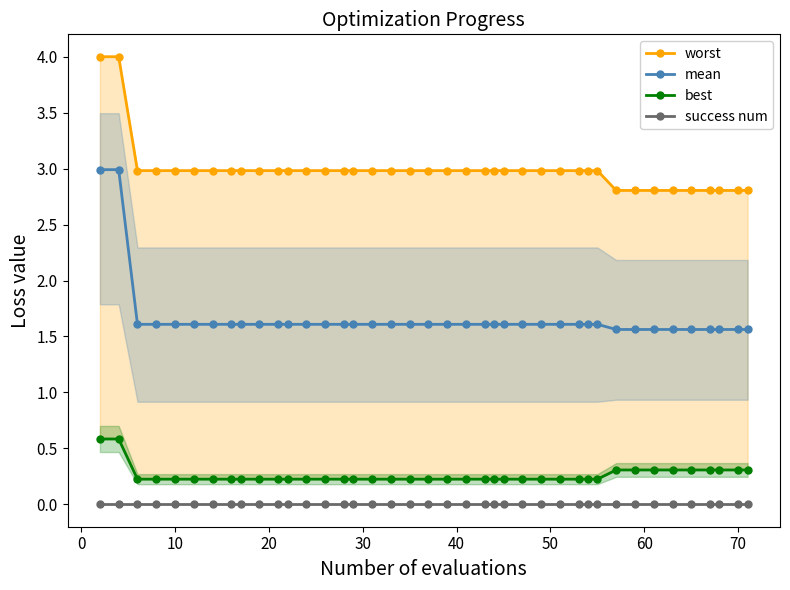

How many mean values are between 1 and 2?

38